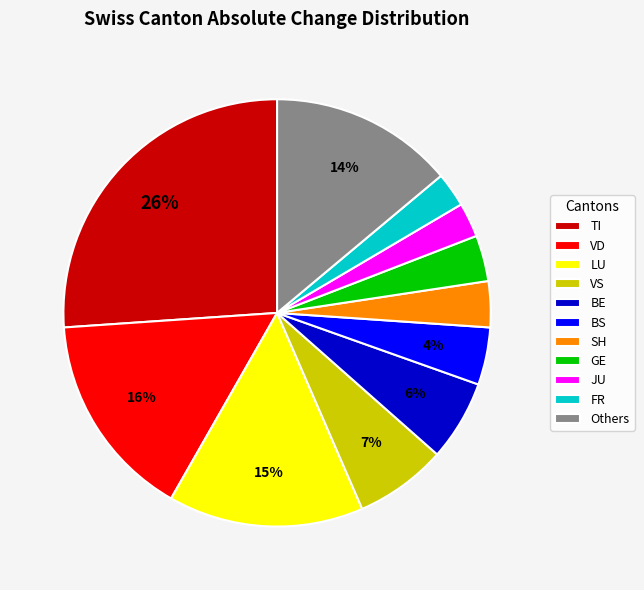

Is the sum of FR and SH greater than half?

No